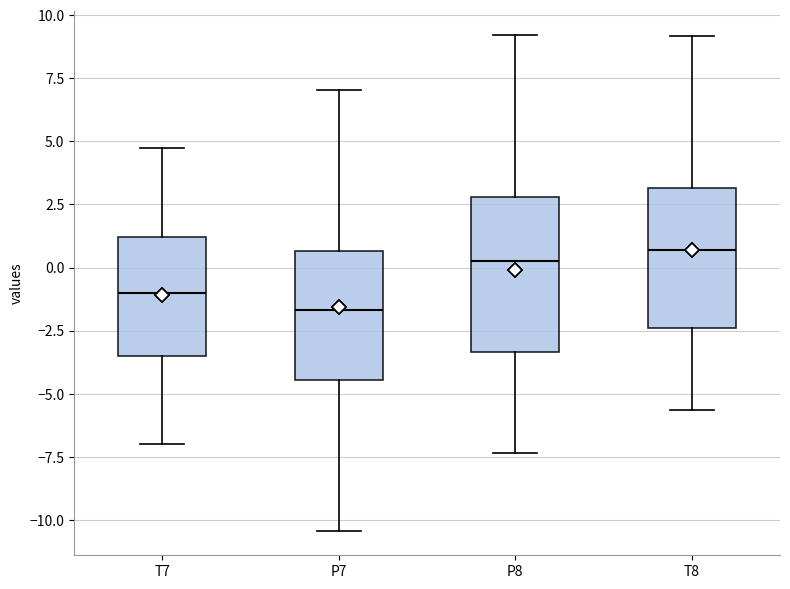

Which box's median line is the lowest?

P7